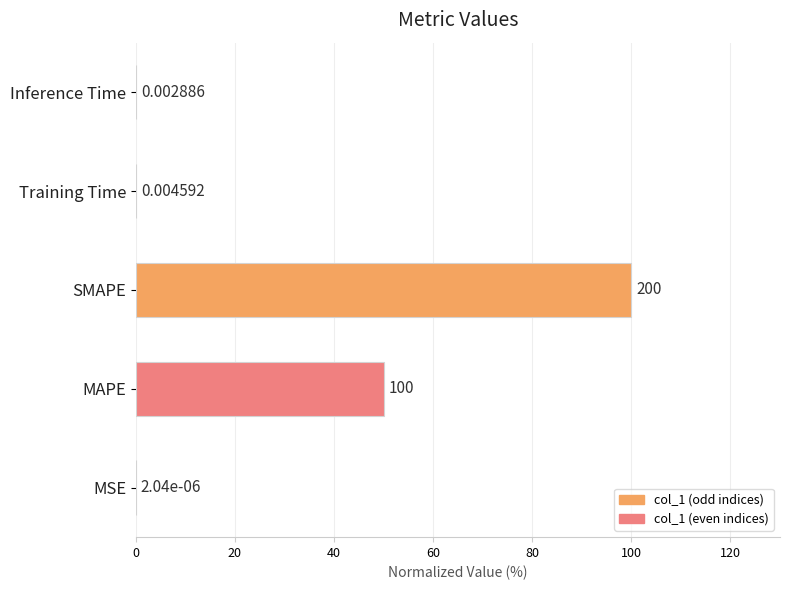

What is the greatest value displayed?

100.0